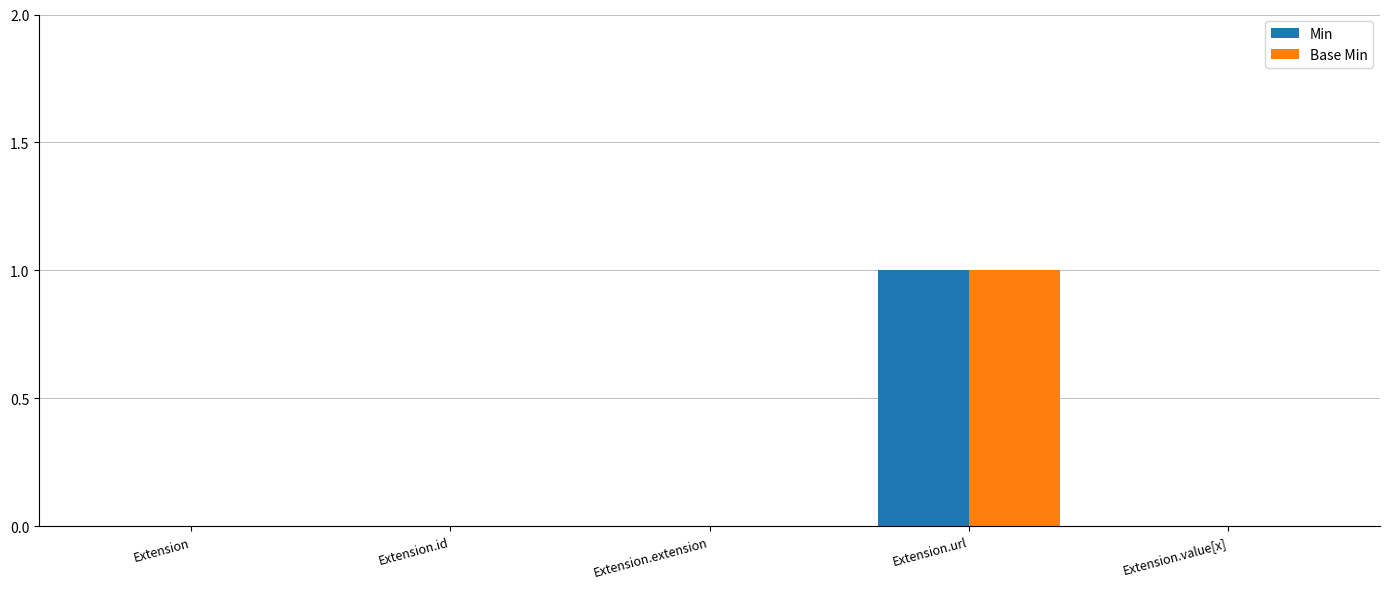

How many data points does each series have?

5